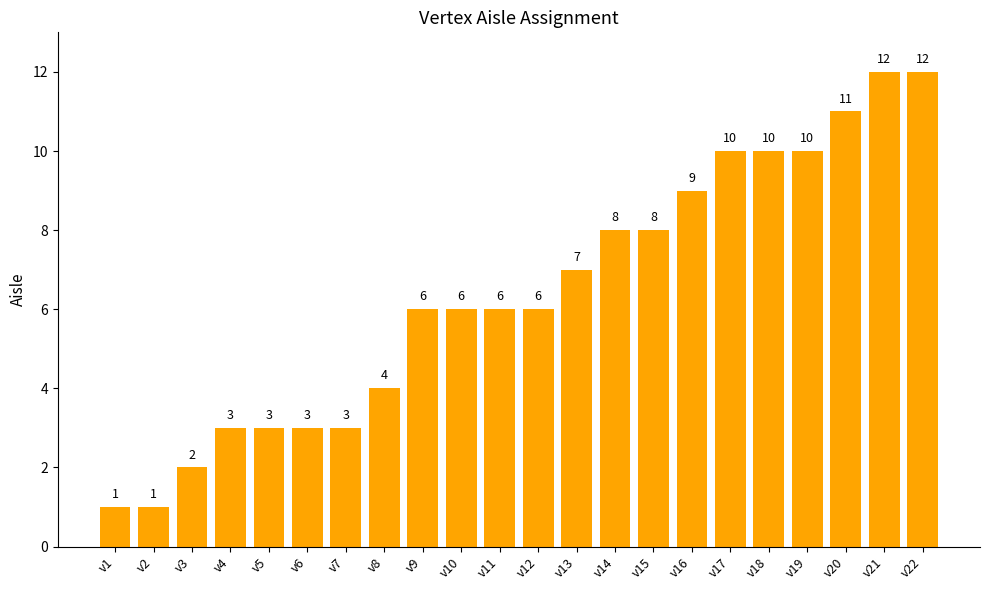

What is the maximum value shown in the chart?

12